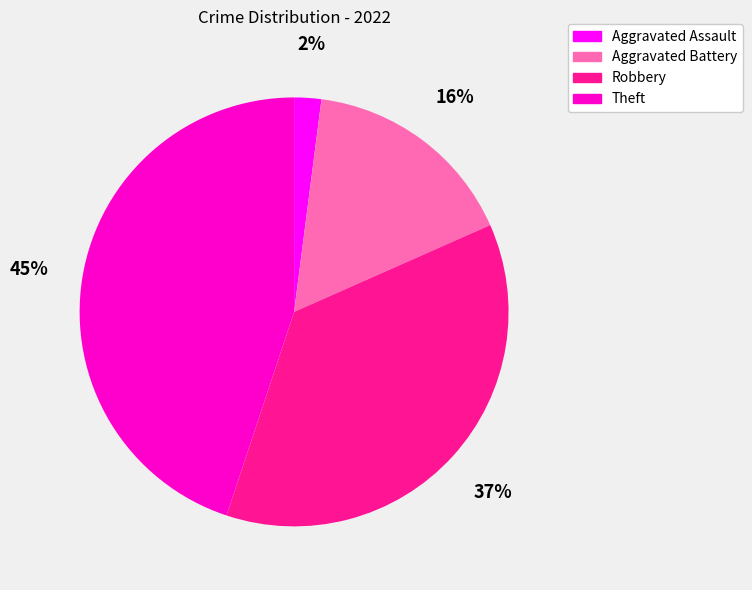

To the nearest percent, what is the average slice percentage?

25%